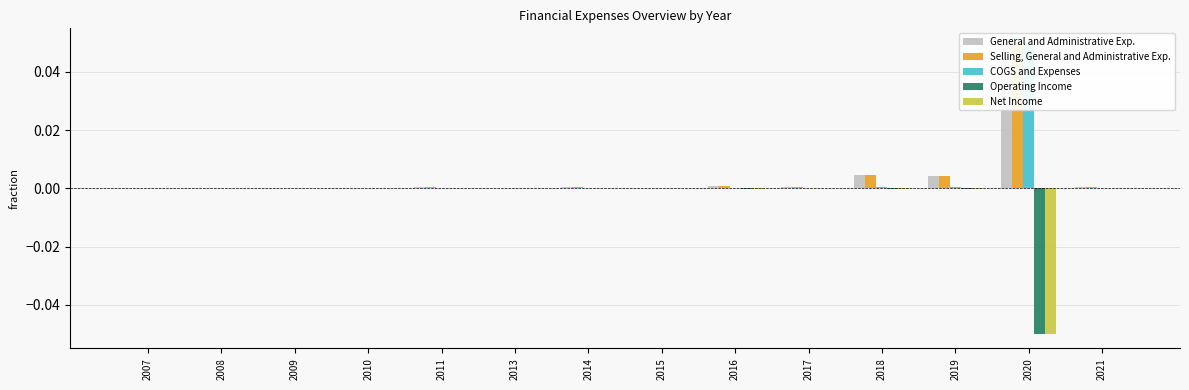

What is the sum of all General and Administrative Exp. values?

0.1